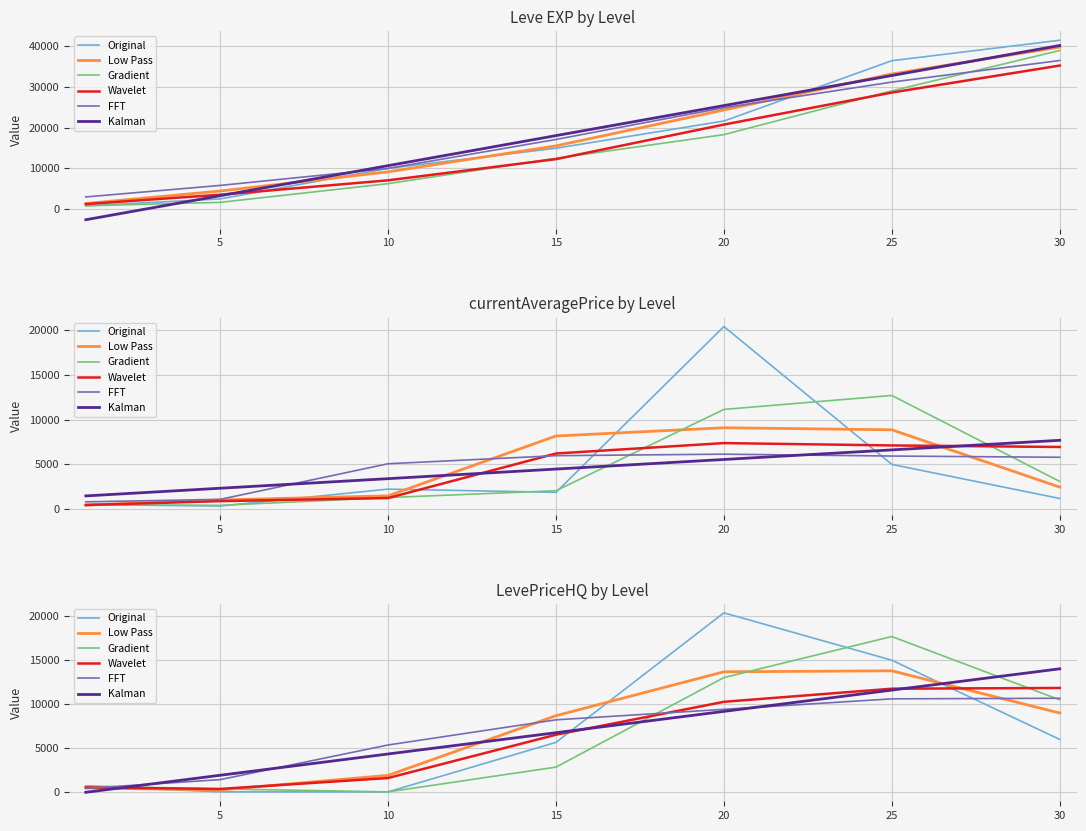

How many intersections are there between Wavelet and Low Pass?

2